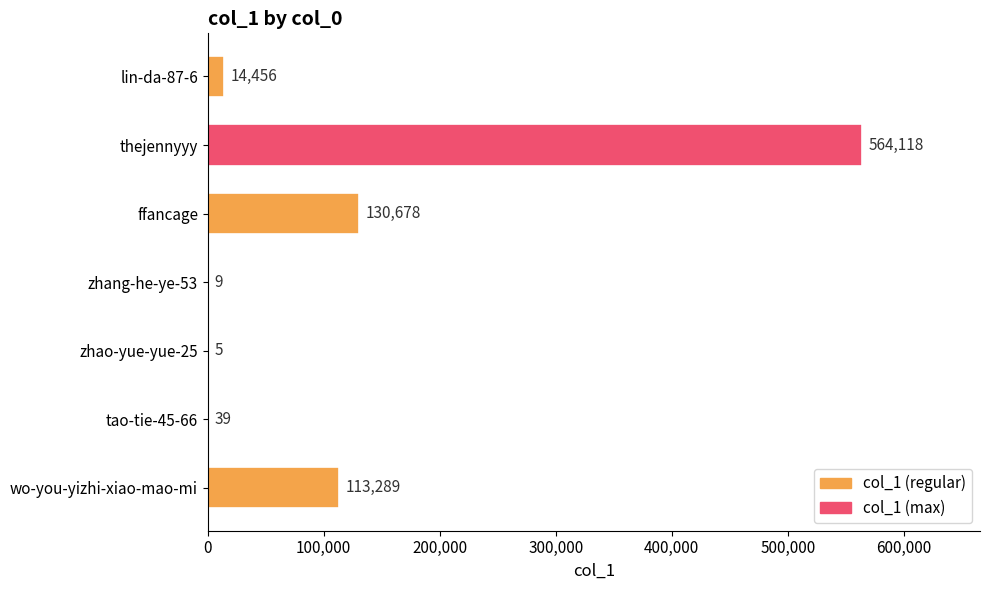

What is the sum of all values?

822594